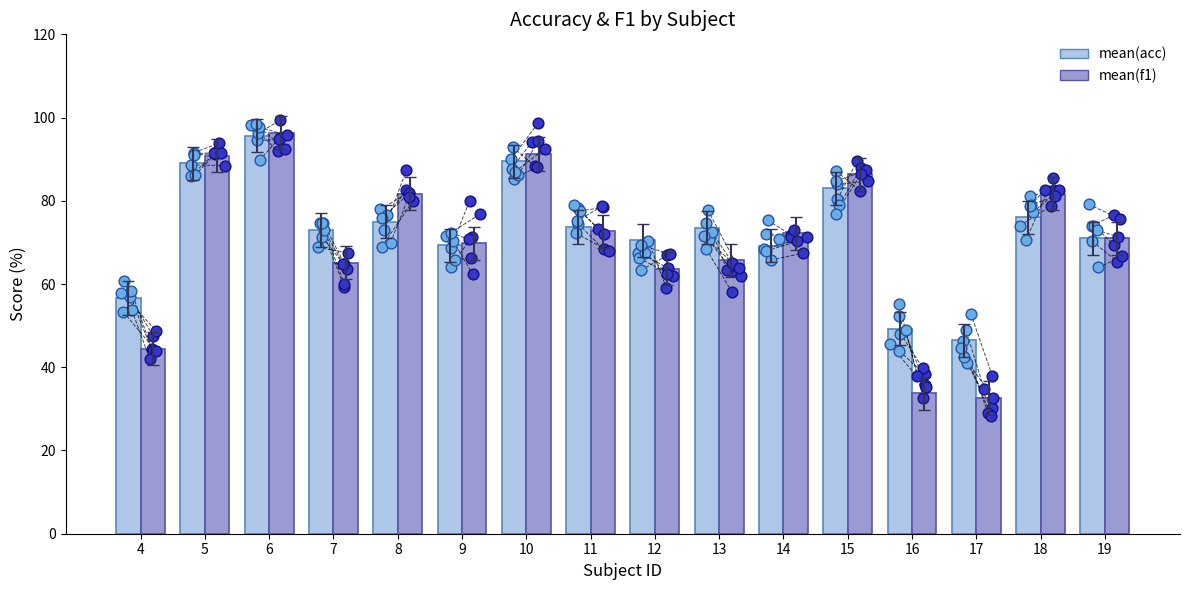

What are all the series names shown in the legend?

mean(acc), mean(f1)